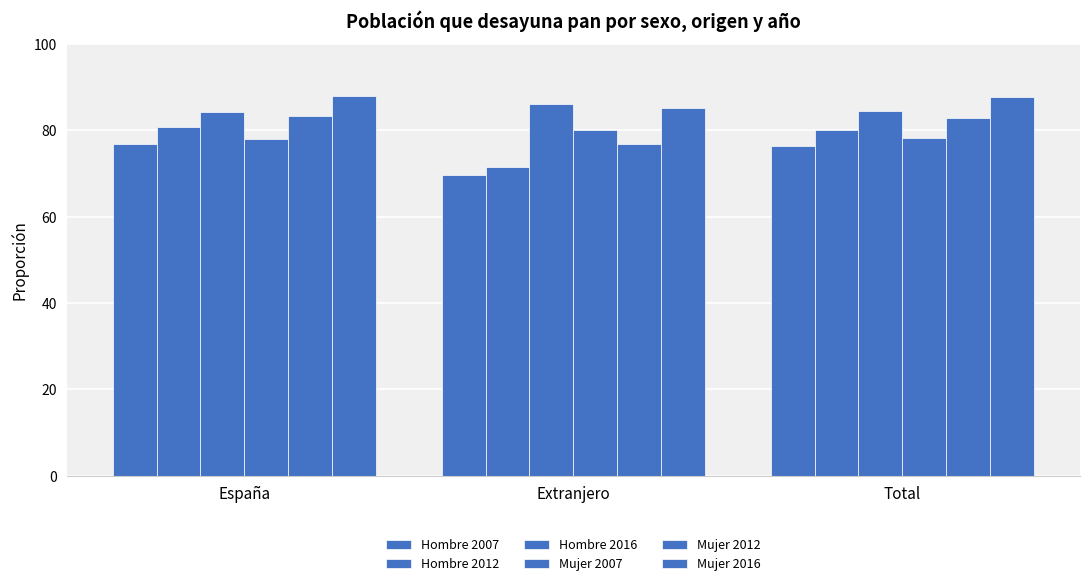

How many groups of bars are there?

3